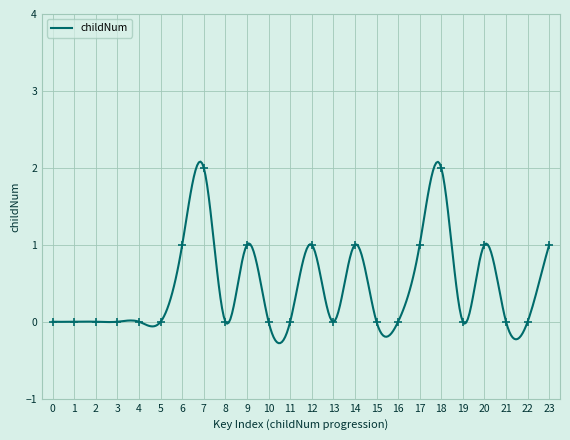

How many lines are shown in the chart?

1